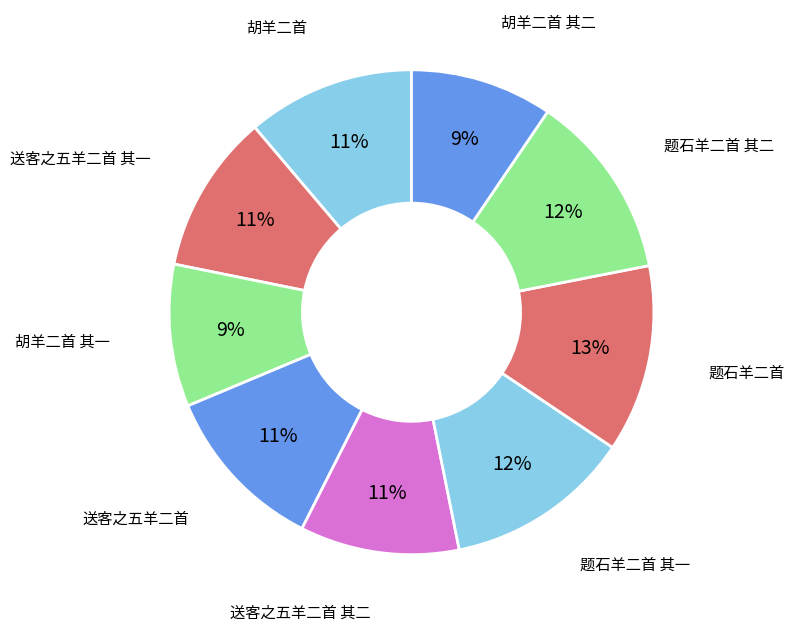

To the nearest percent, what is the combined percentage of 胡羊二首 其二 and 送客之五羊二首 其一?

20%